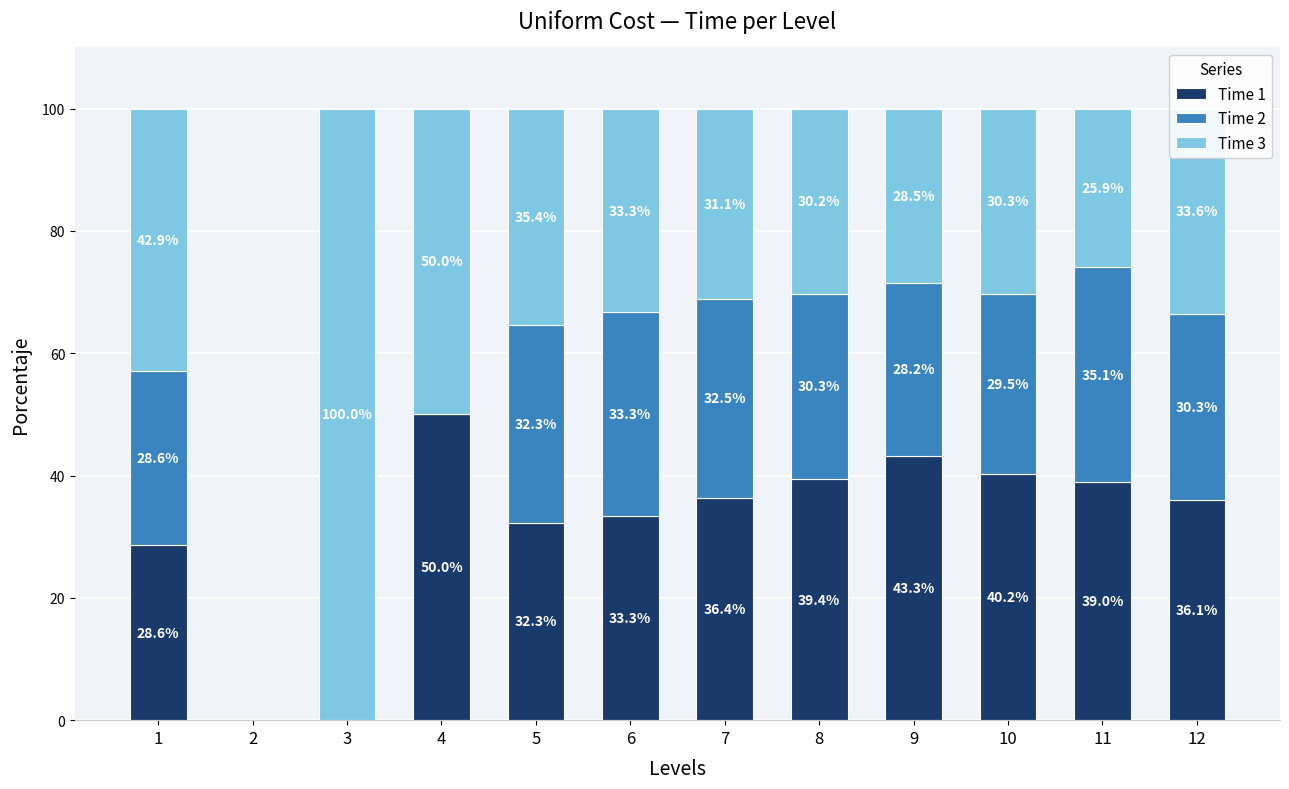

What is the total value across all series at 1?

100.0